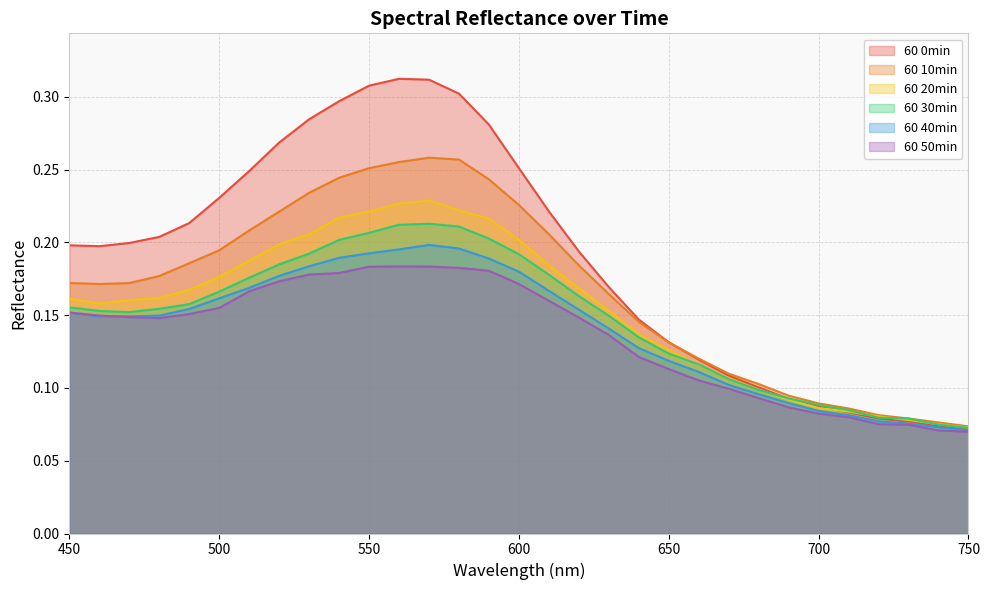

True or false: 60 40min has a value of 0.0 at 730.

False